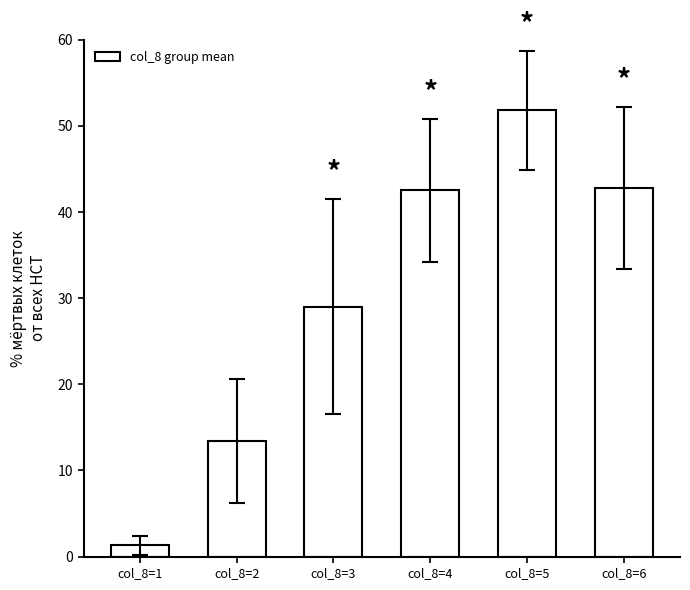

What is the value of the 4th bar from the left?

42.5